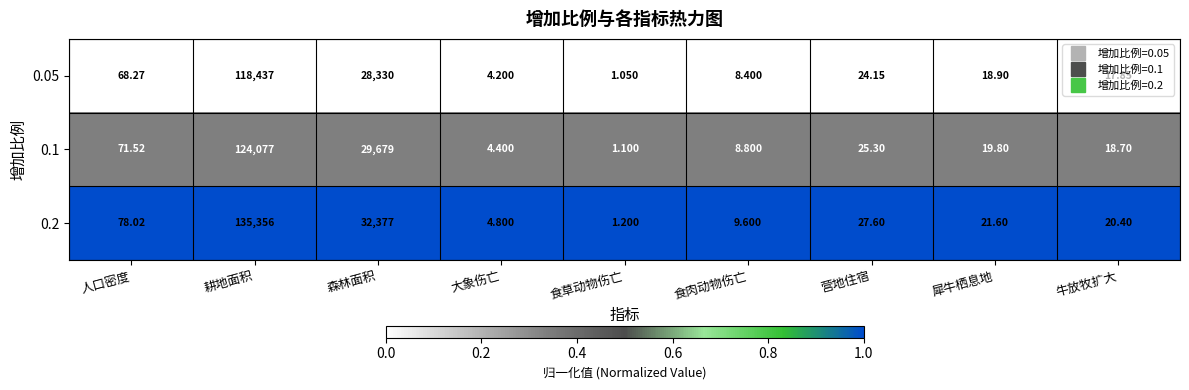

List the labels in order of 0.1 value, smallest first.

食草动物伤亡, 大象伤亡, 食肉动物伤亡, 牛放牧扩大, 犀牛栖息地, 营地住宿, 人口密度, 森林面积, 耕地面积